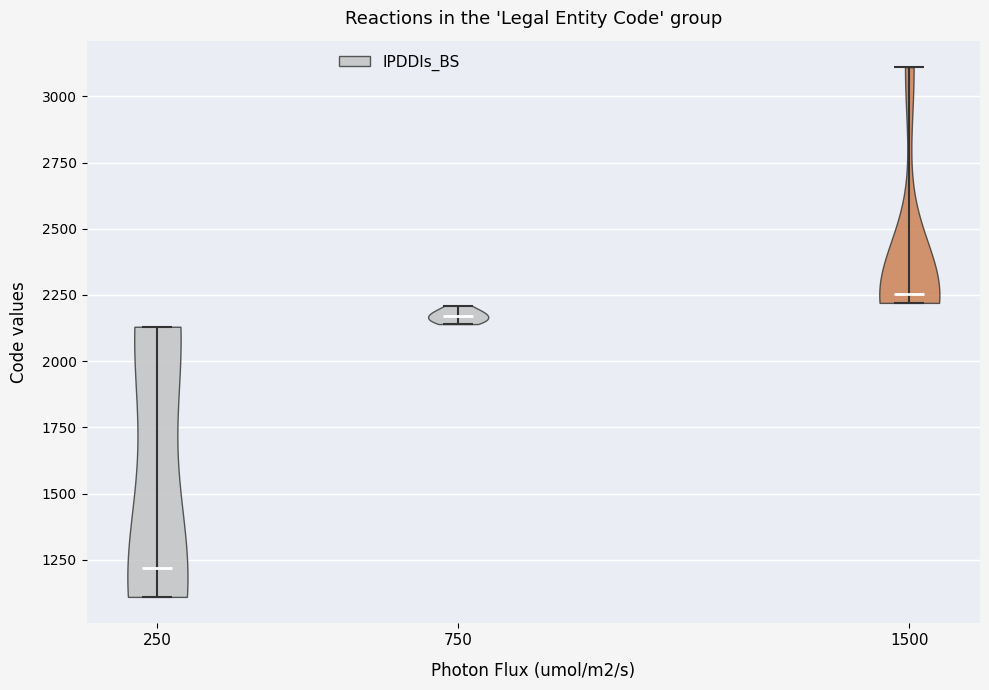

Reading left to right, read every violin against the y-axis: where its median line is, and the lowest and highest points it reaches. The values are not printed on the chart, so give them approximately, as read against the axis.

250: median line 1200, lowest point 1100, highest point 2150
750: median line 2150, lowest point 2150, highest point 2200
1500: median line 2250, lowest point 2200, highest point 3100